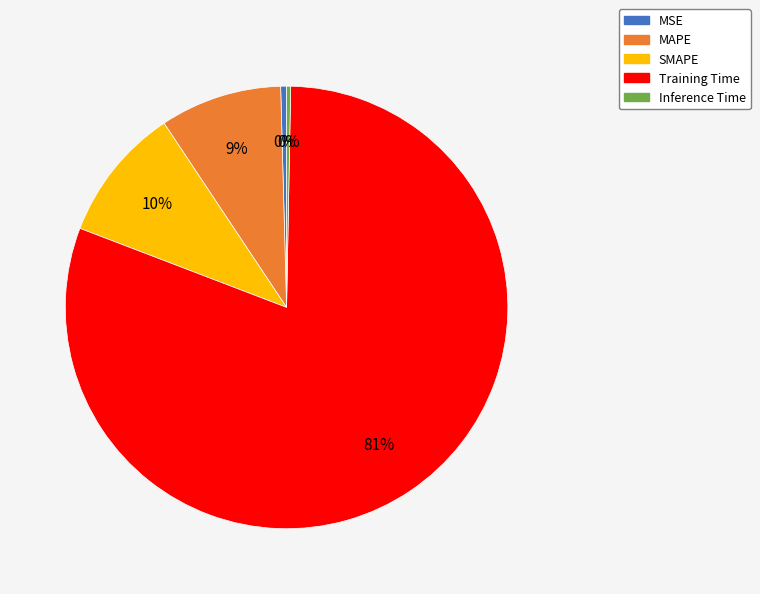

What percentage is the SMAPE slice, to the nearest percent?

10%